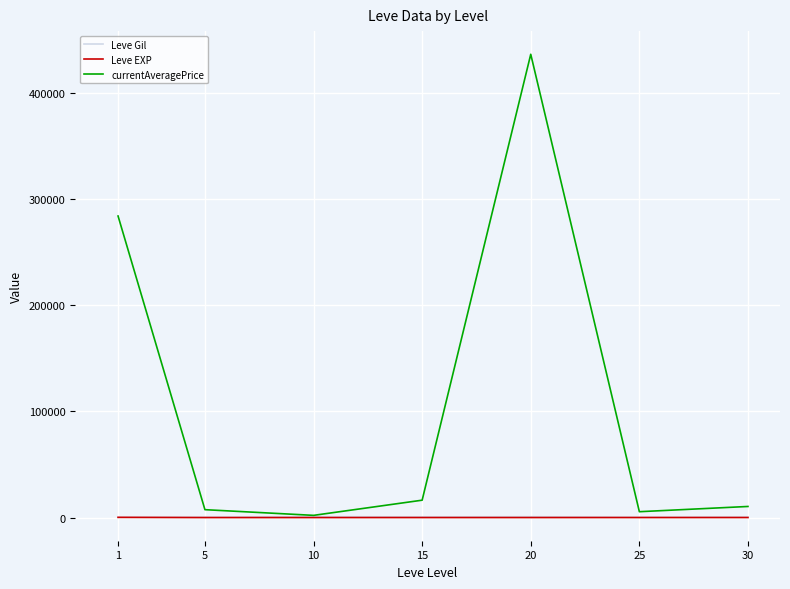

The value of currentAveragePrice at 20 is 701238.8. True or false?

False